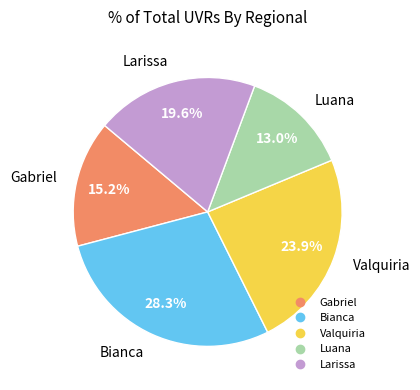

Rank the categories by value from lowest to highest.

Luana, Gabriel, Larissa, Valquiria, Bianca